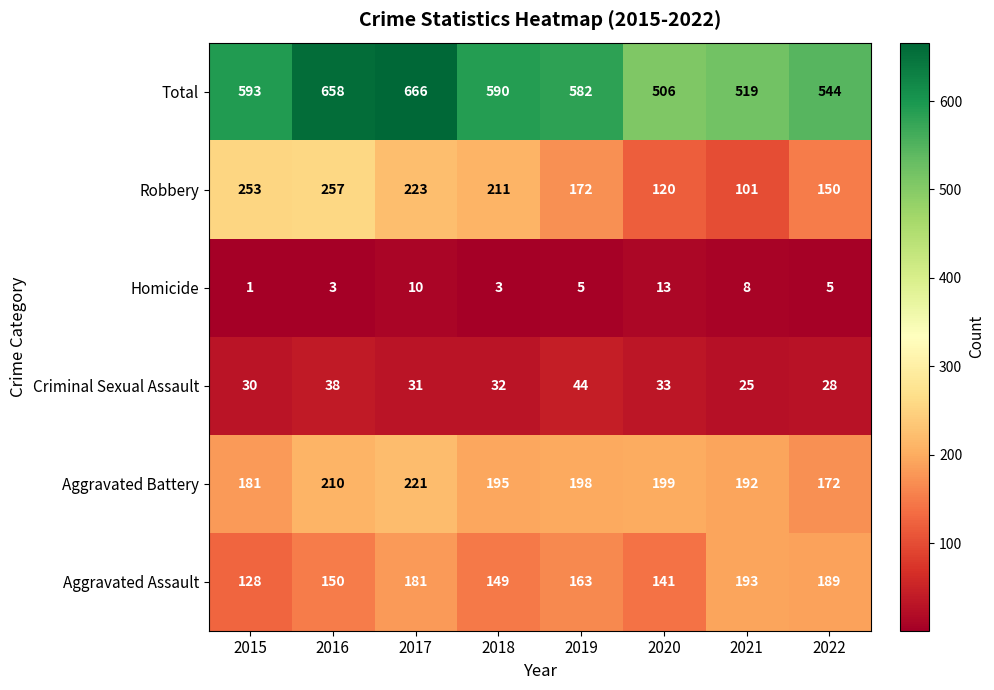

True or false: Aggravated Assault has a value of 163 at 2019.

True